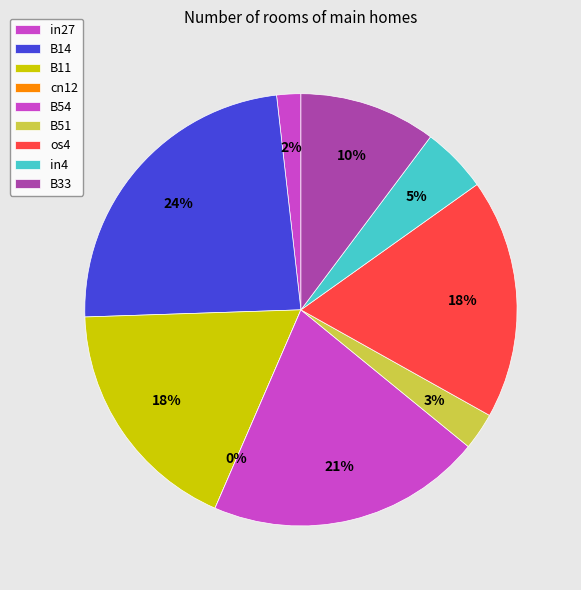

How many slices are in this pie chart?

9